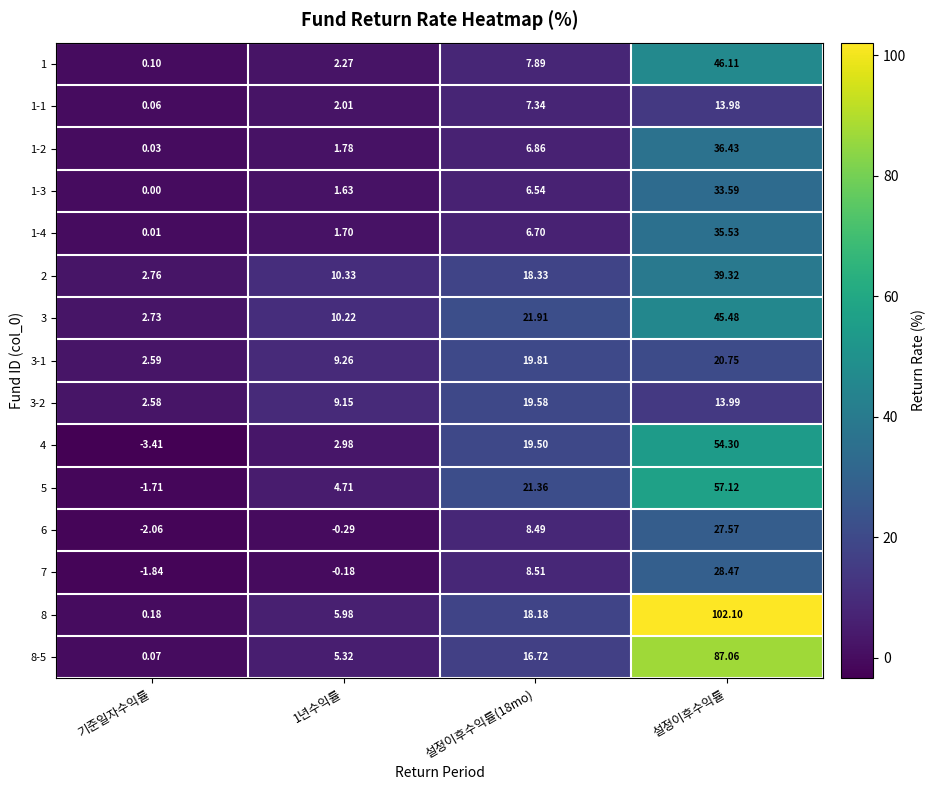

At which category does the chart reach its minimum across all series?

기준일자수익률